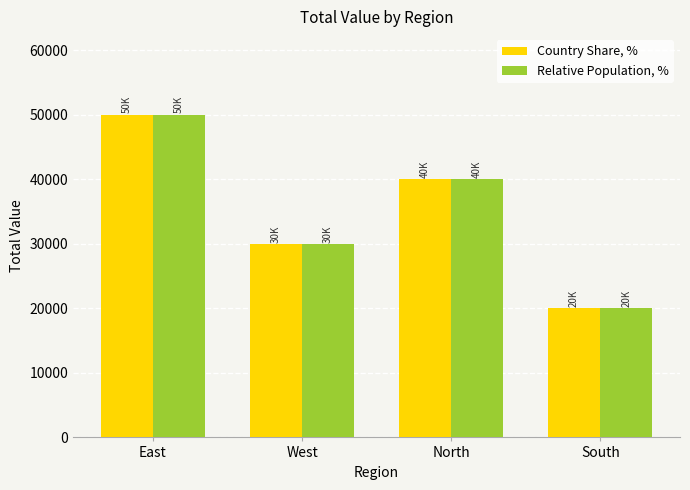

Which category has the lowest value in the Relative Population, % series?

South